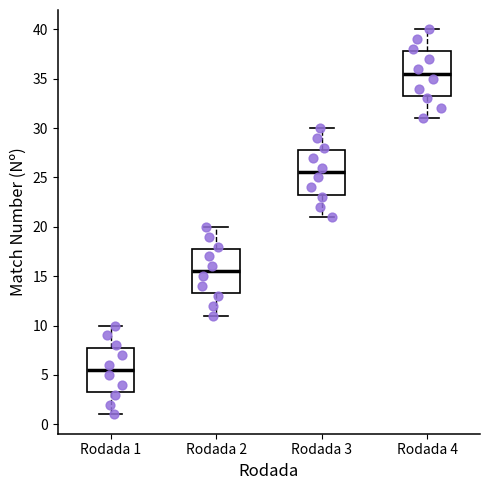

Reading left to right, transcribe this box plot: for each box, give where its median line is, the range the box spans, and where its two whiskers end, as read against the y-axis. The values are not printed on the chart, so give them approximately, as read against the axis.

Rodada 1: median 5.5, box 3.5 to 8.0, whiskers 1.0 to 10.0
Rodada 2: median 15.5, box 13.5 to 18.0, whiskers 11.0 to 20.0
Rodada 3: median 25.5, box 23.5 to 28.0, whiskers 21.0 to 30.0
Rodada 4: median 35.5, box 33.5 to 38.0, whiskers 31.0 to 40.0